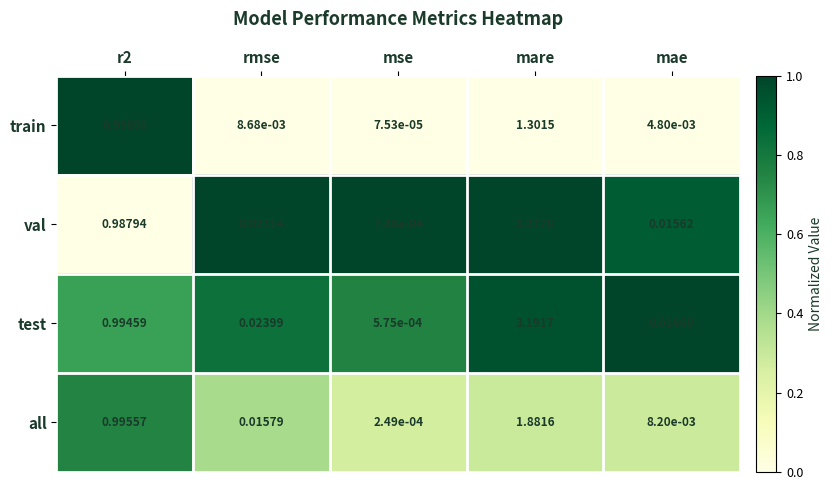

Count the number of data series in this chart.

4